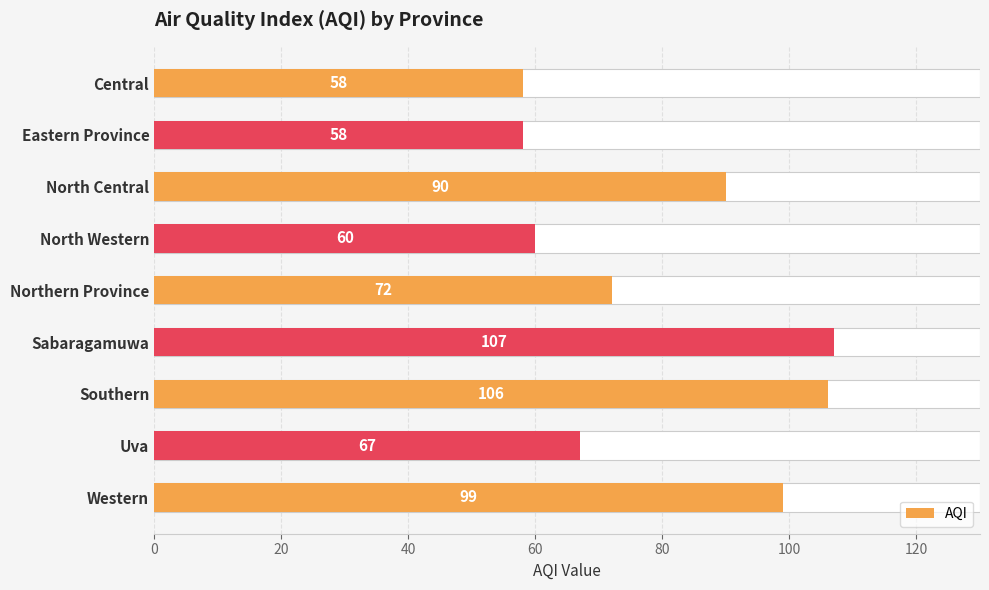

What is the value of the 9th bar from the left?

99